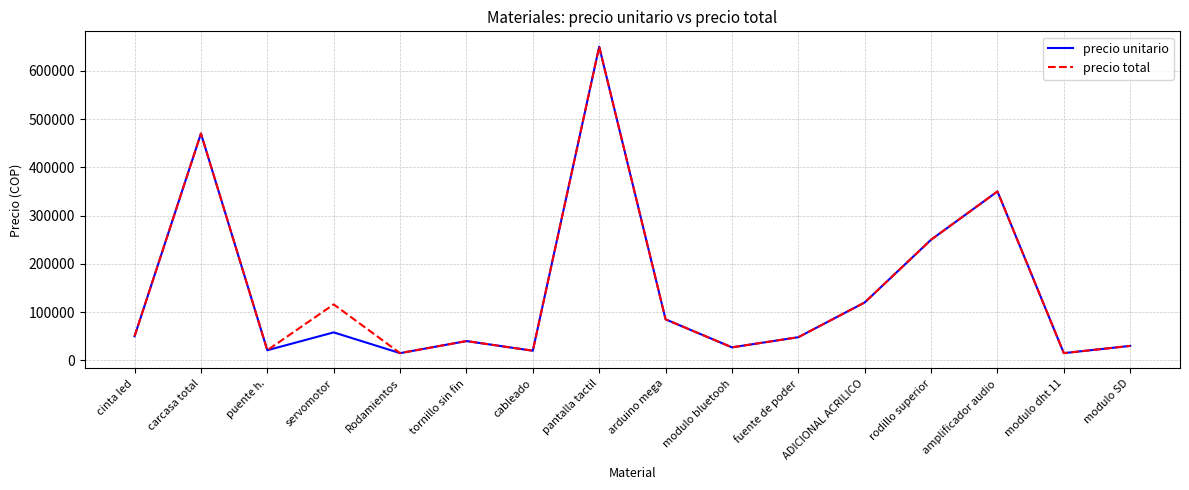

The value of precio total at Rodamientos is 15000. True or false?

True